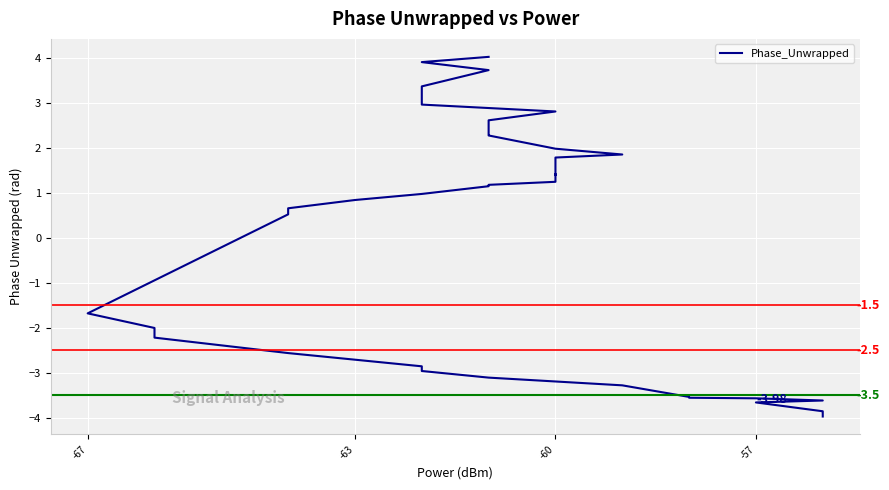

How many negative values are there?

16